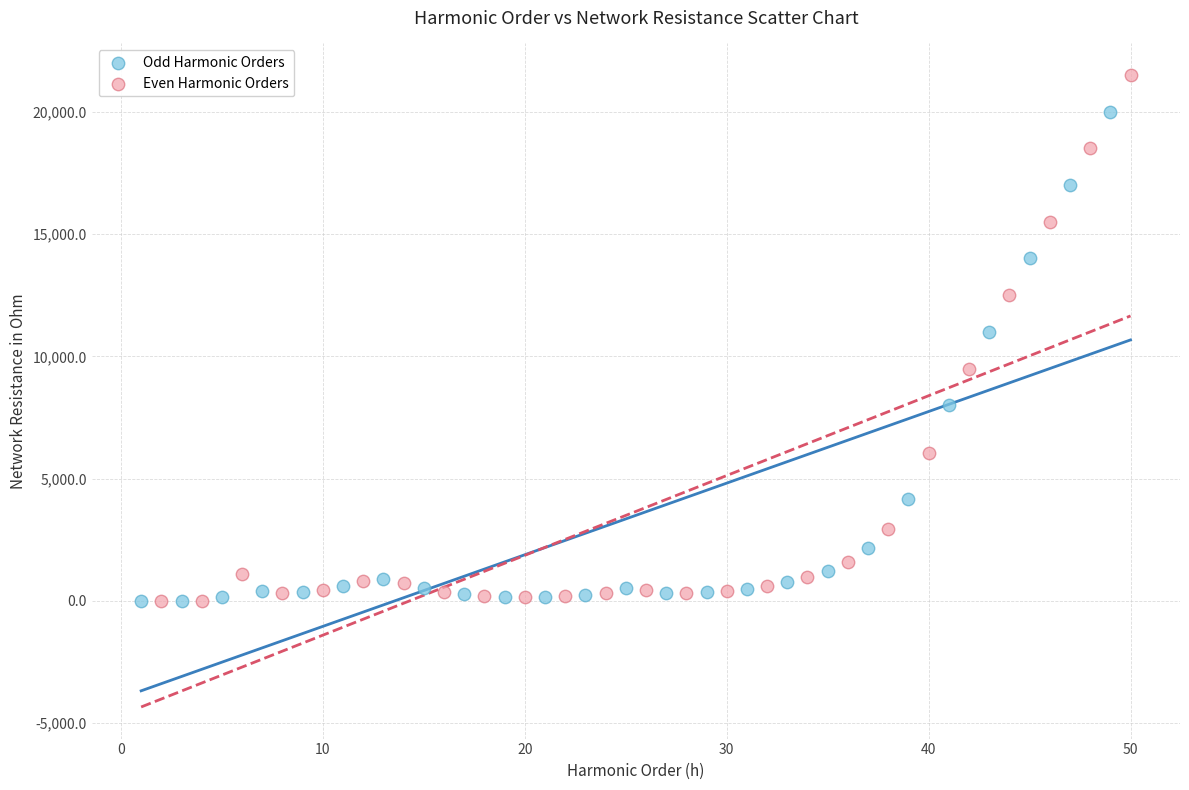

Which series contains the highest Y value?

Even Harmonic Orders